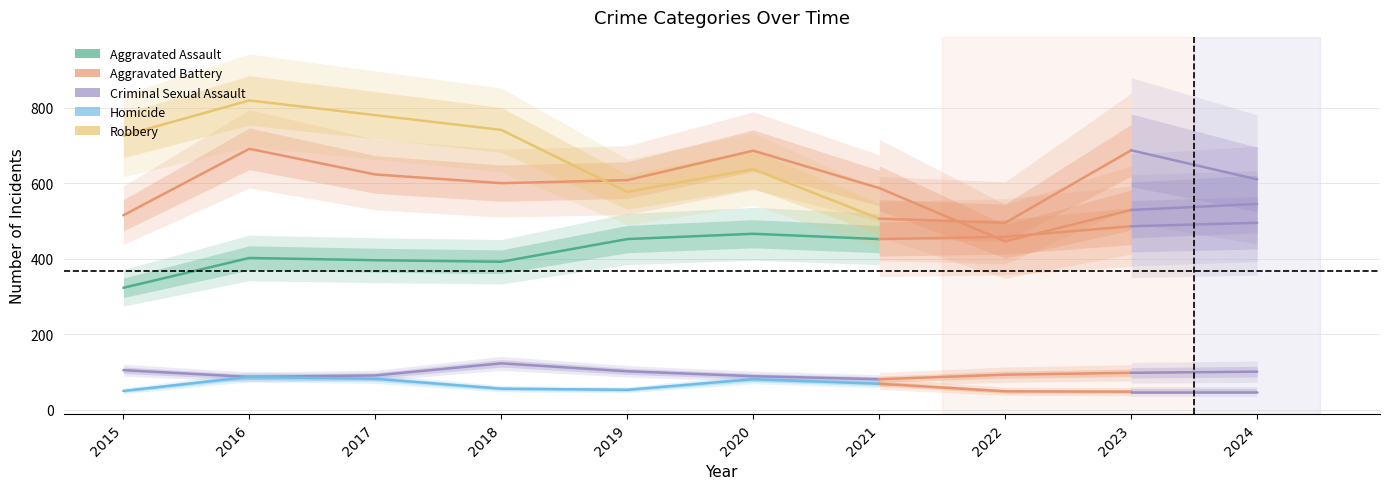

What is the value of the Homicide point at the 2nd from the left?

87